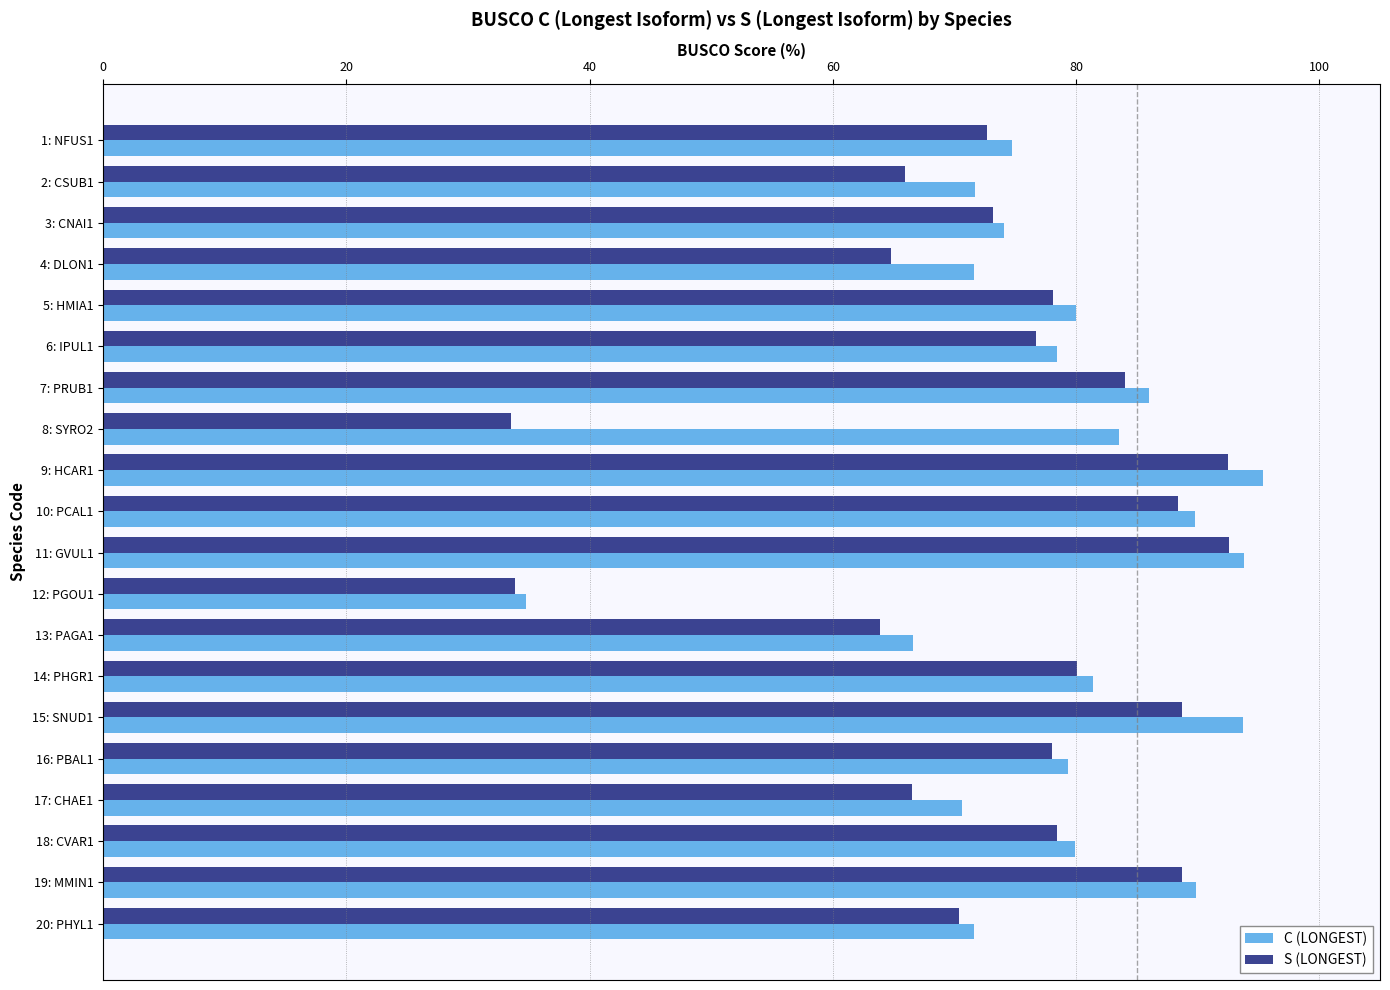

Which series has the largest range (max minus min)?

C (LONGEST)